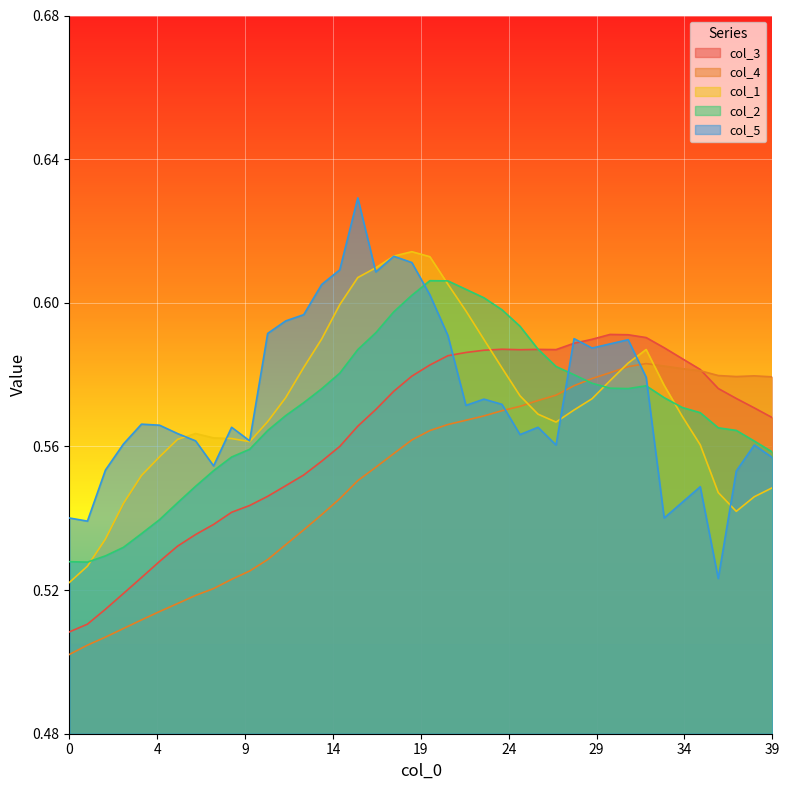

What is the approximate value of col_4 at 12?

0.5